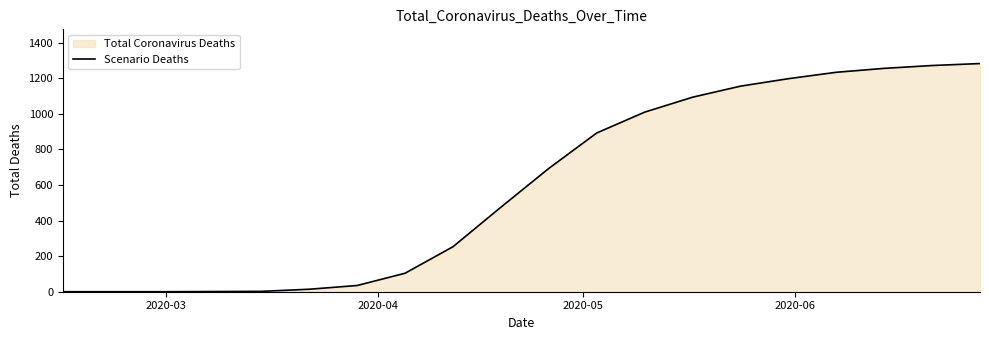

What is the greatest value displayed?

1282